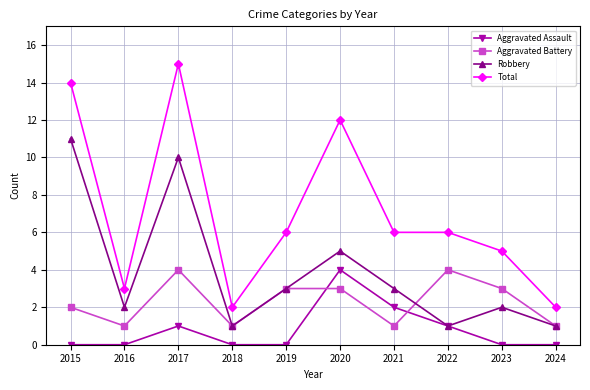

What is the average value of the Total series?

7